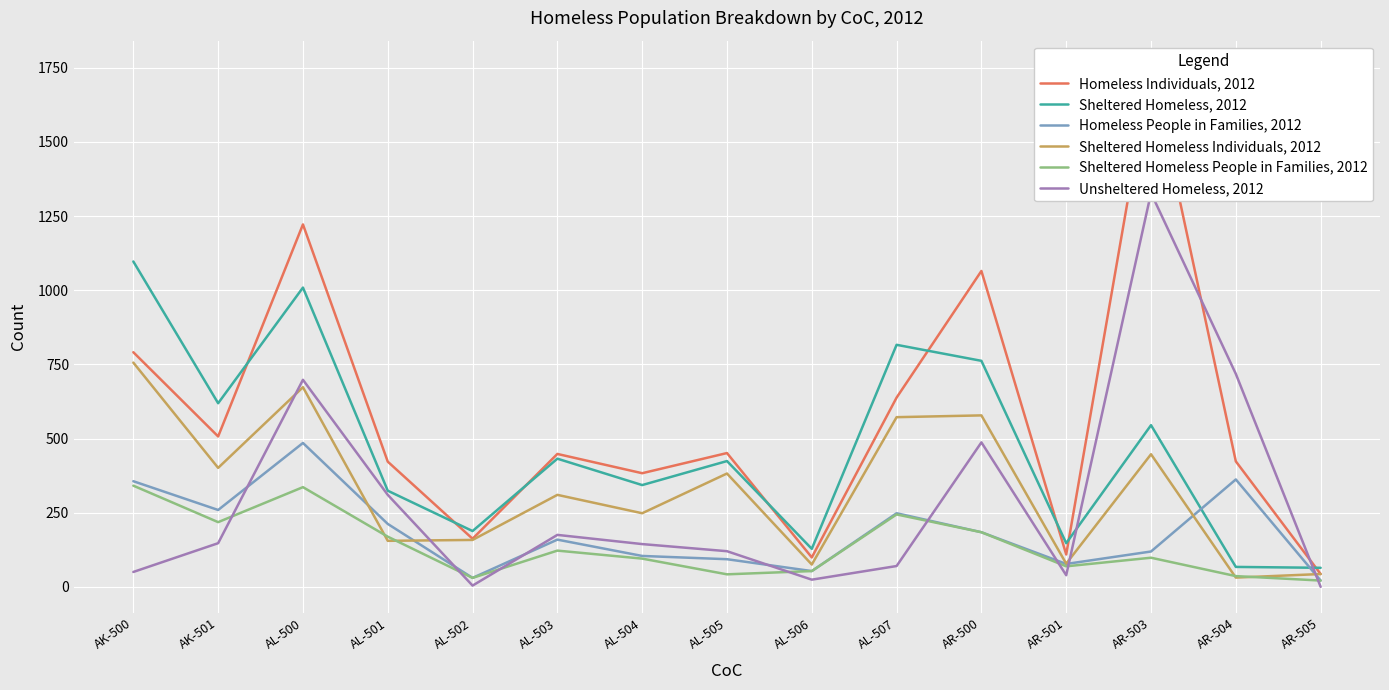

What is the label of the 14th point from the right?

AK-501